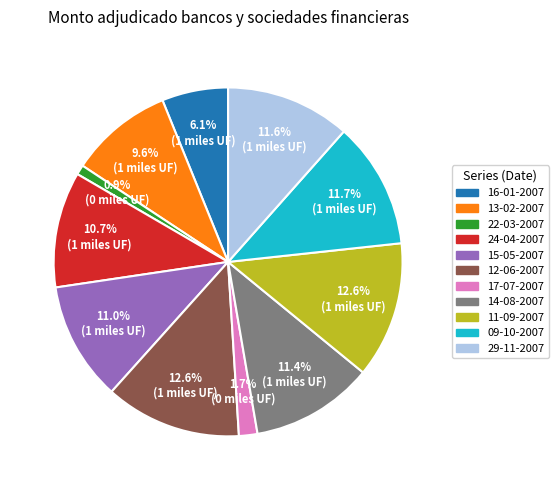

Is there any slice that represents more than half of the pie?

No